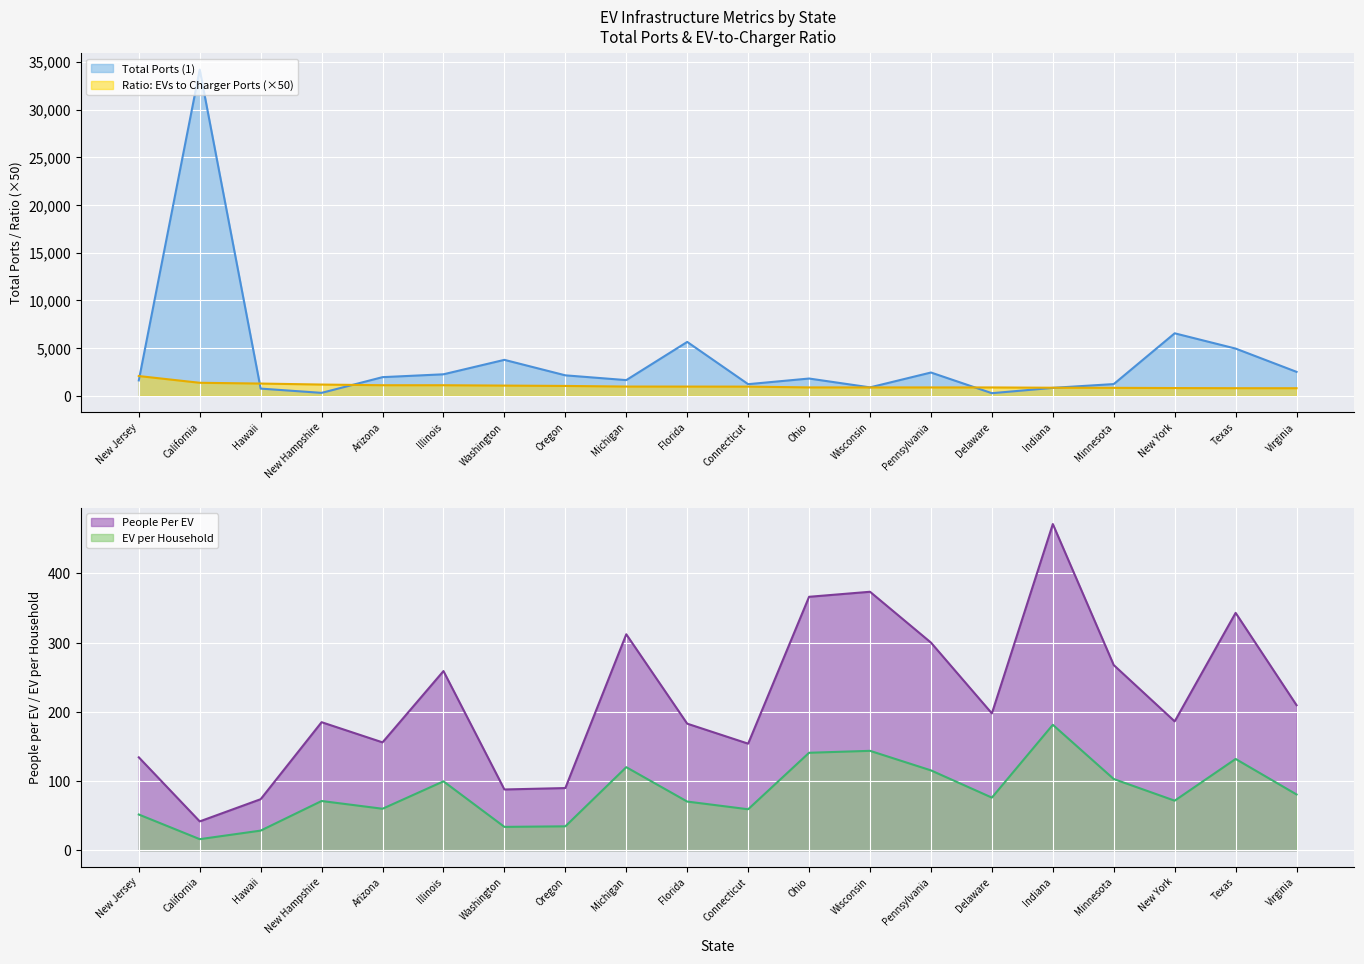

Where is Total Ports (1) nearest to the value 17228?

New York